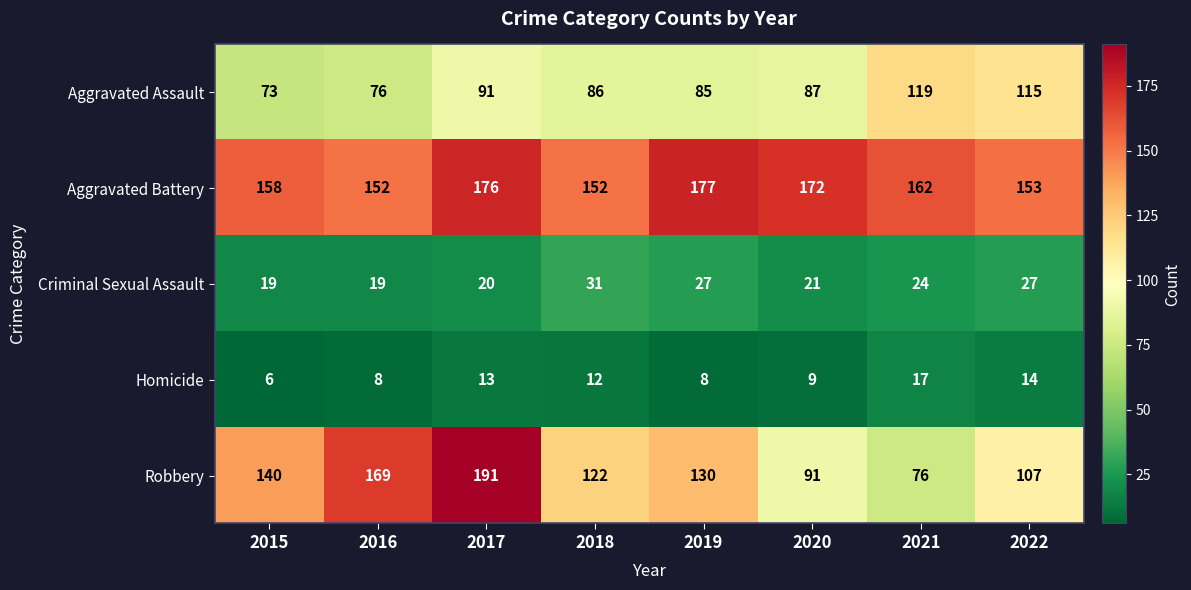

Between 2018 and 2020, which series saw the biggest shift?

Robbery